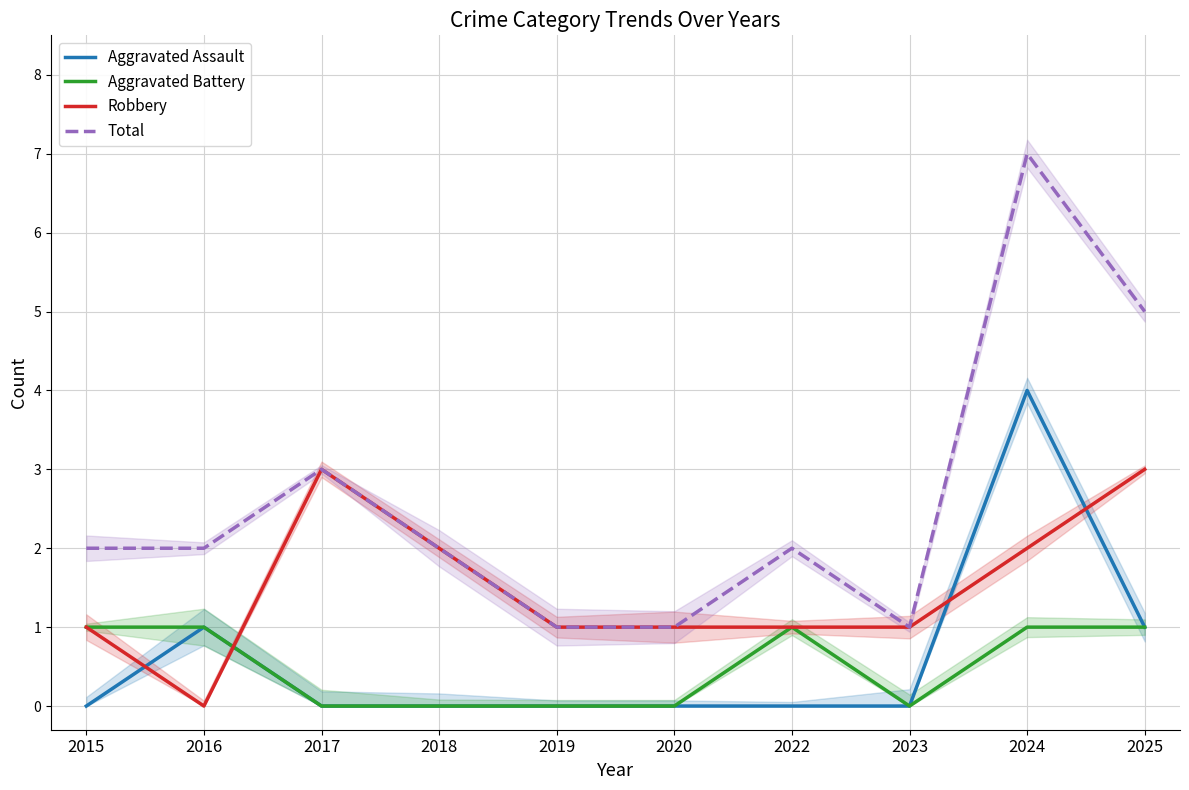

What are all the series names shown in the legend?

Aggravated Assault, Aggravated Battery, Robbery, Total